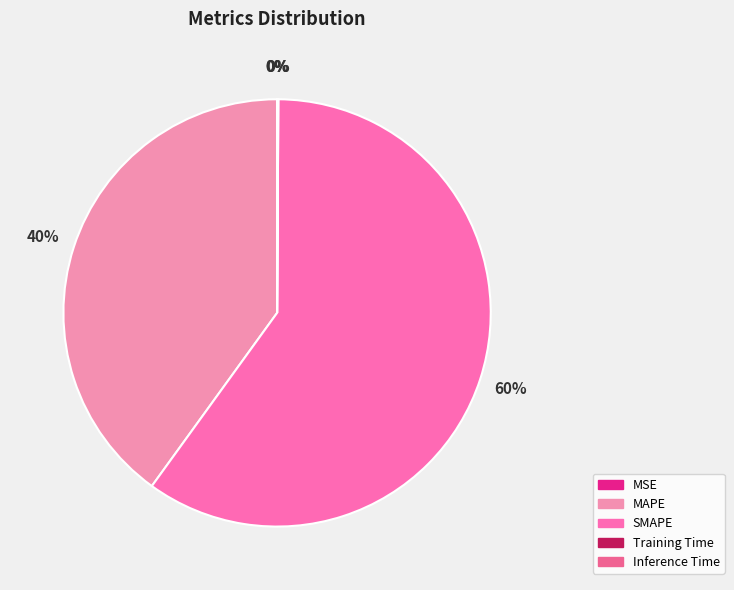

Which slice is the largest?

SMAPE